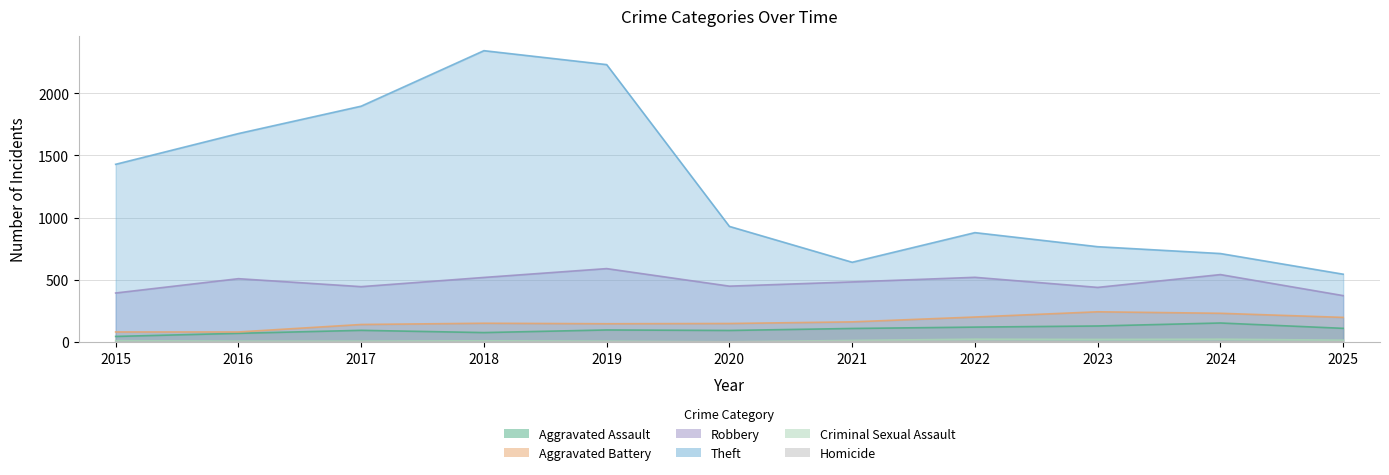

True or false: Homicide has a value of 6 at 2024.

False